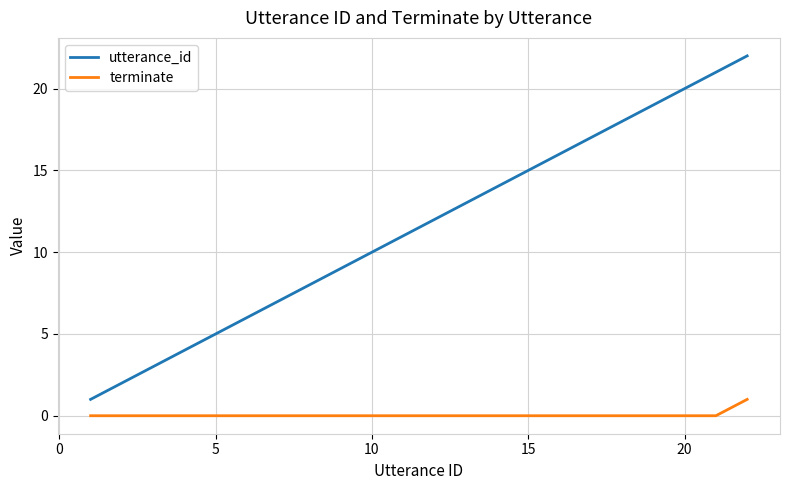

Which series has the largest total across all categories?

utterance_id